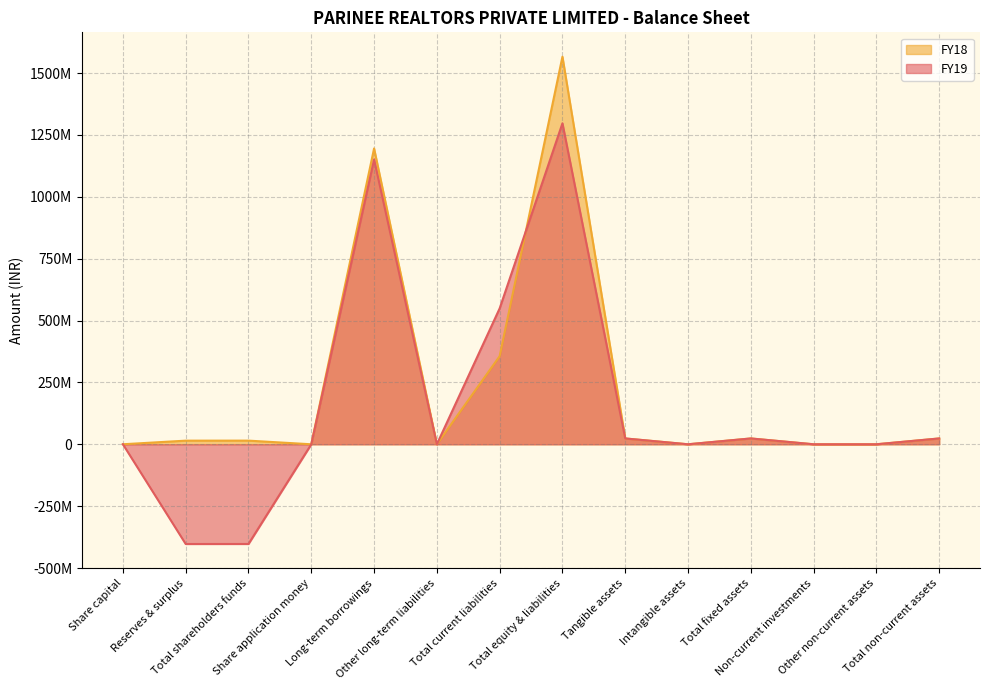

What is the difference between the maximum and minimum values in the FY18 series?

1566030038